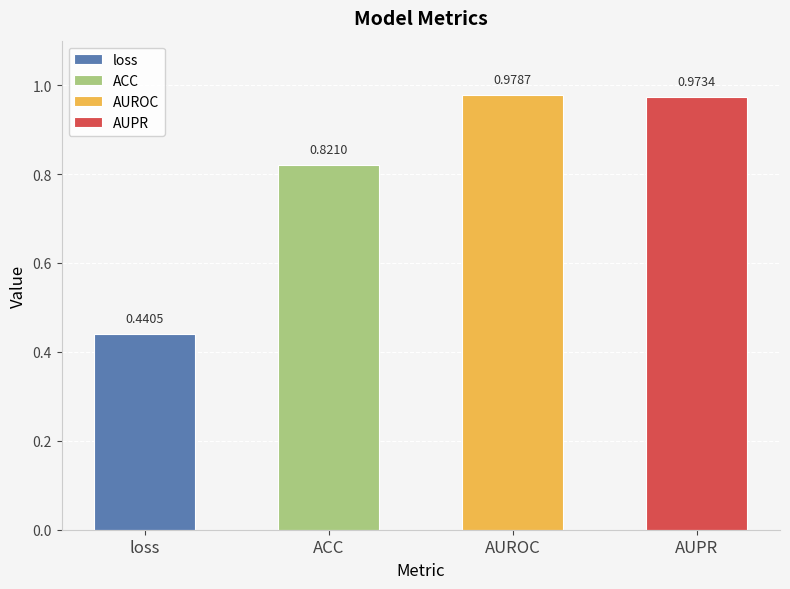

Is it true that the value at AUPR is 1.0?

True